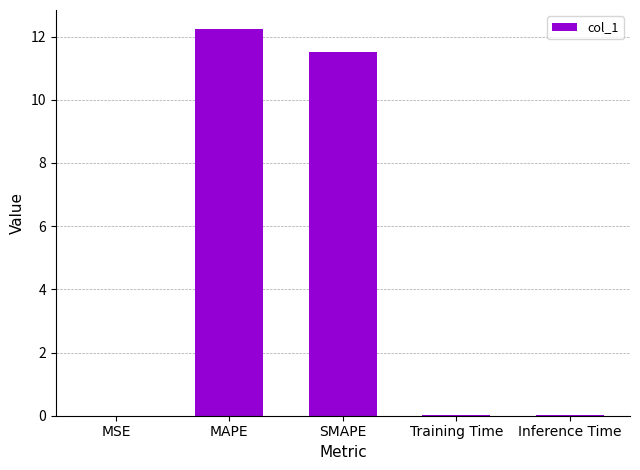

Are the bars horizontal?

No